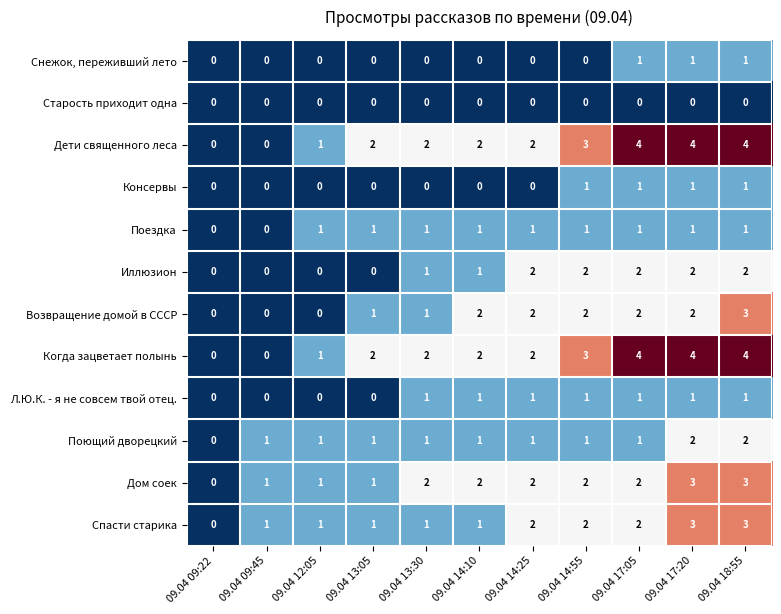

How many Иллюзион values are between 0 and 2?

11